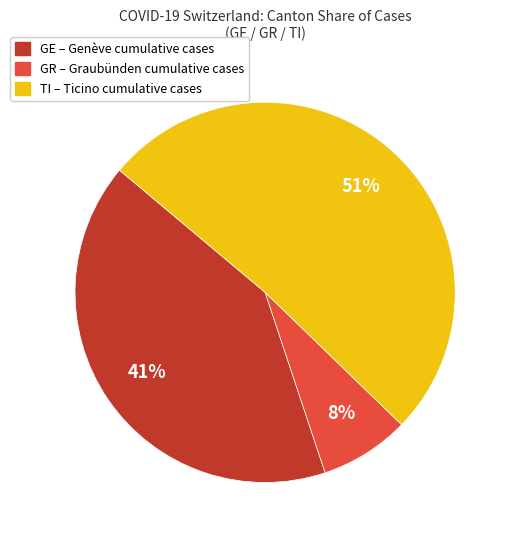

Does any single category account for the majority?

Yes